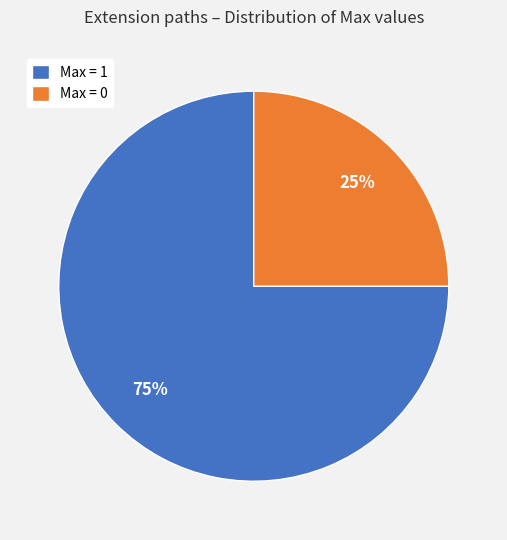

What is the smallest slice in the pie chart?

Max = 0